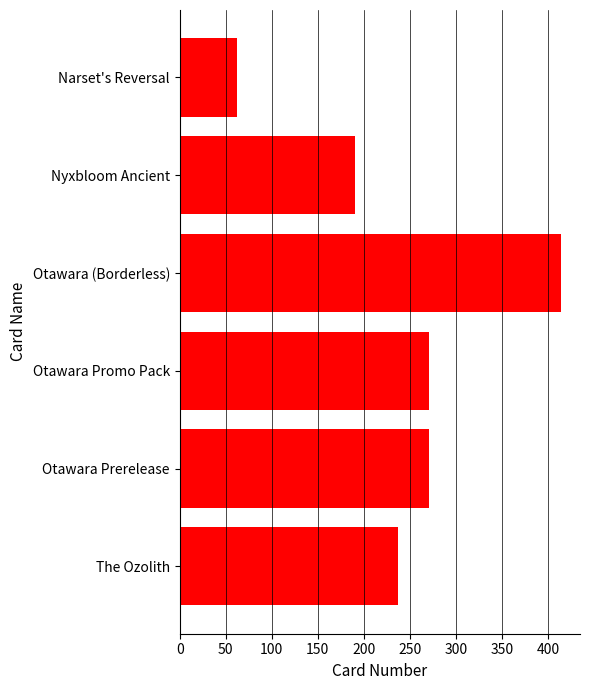

Approximately how many times larger is the value at Otawara (Borderless) compared to Narset's Reversal?

6.7